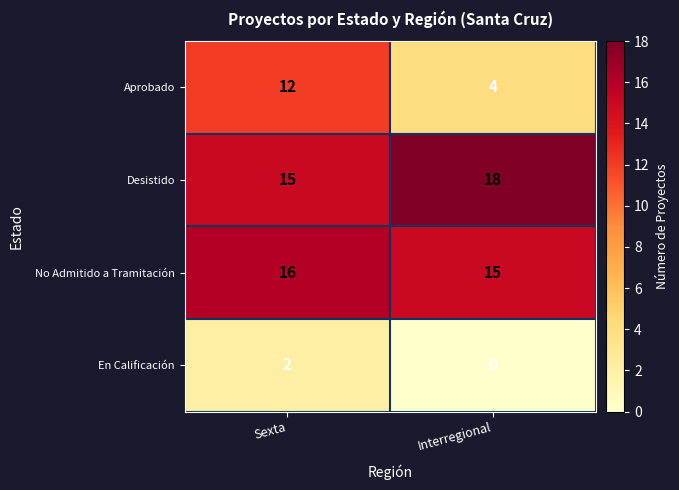

How many data points does each series have?

2